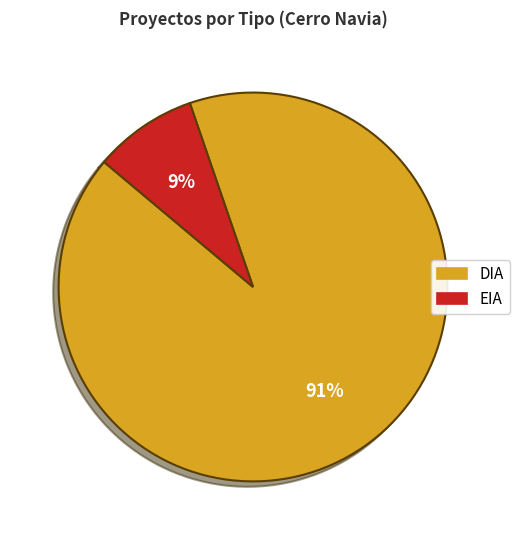

The DIA slice represents 83% of the pie. True or false?

False